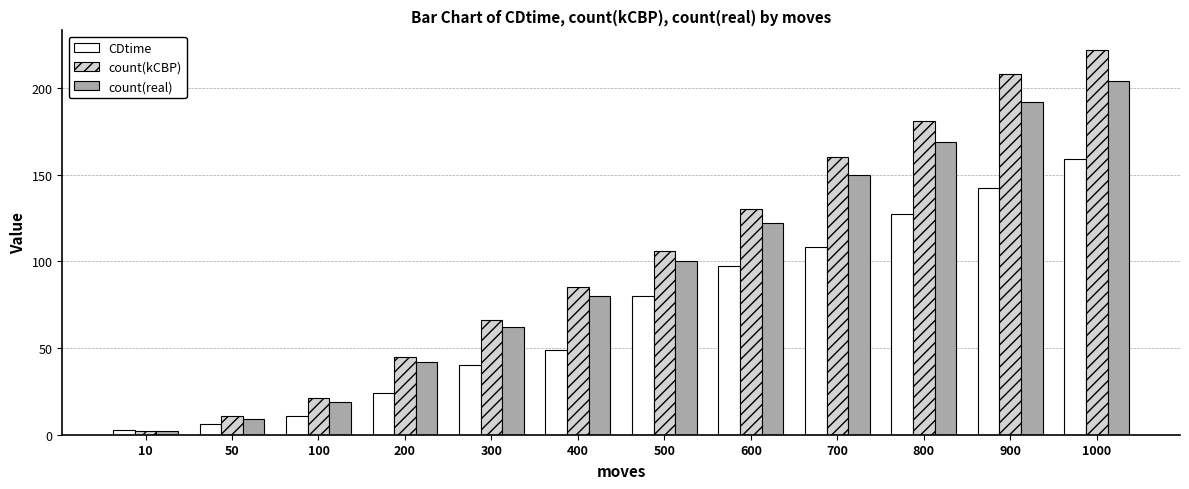

What is the highest value of the CDtime series?

159